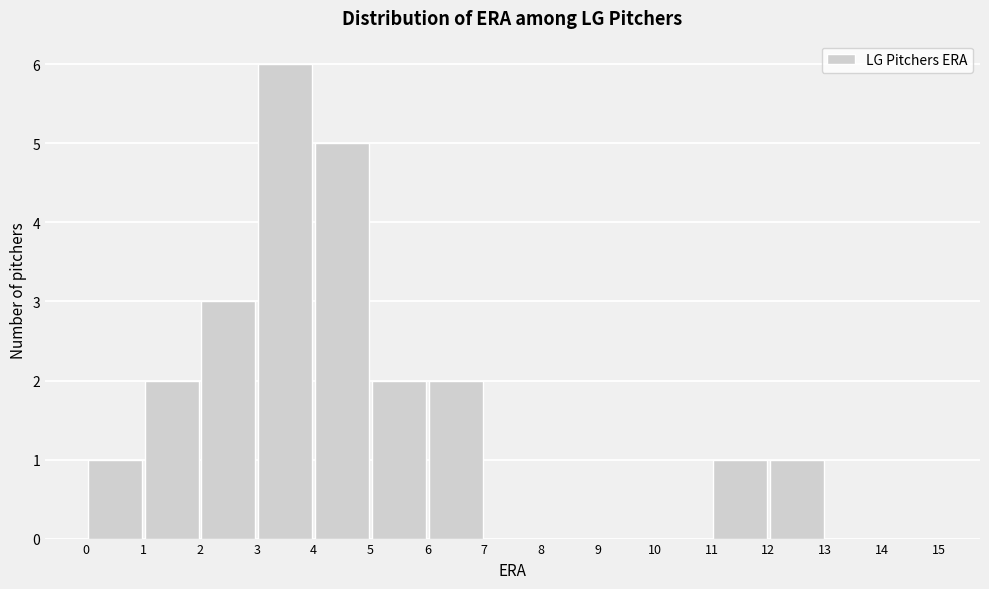

What is the height of the bar covering 4 to 5 on the x-axis? The values are not printed on the chart, so give them approximately, as read against the axis.

5